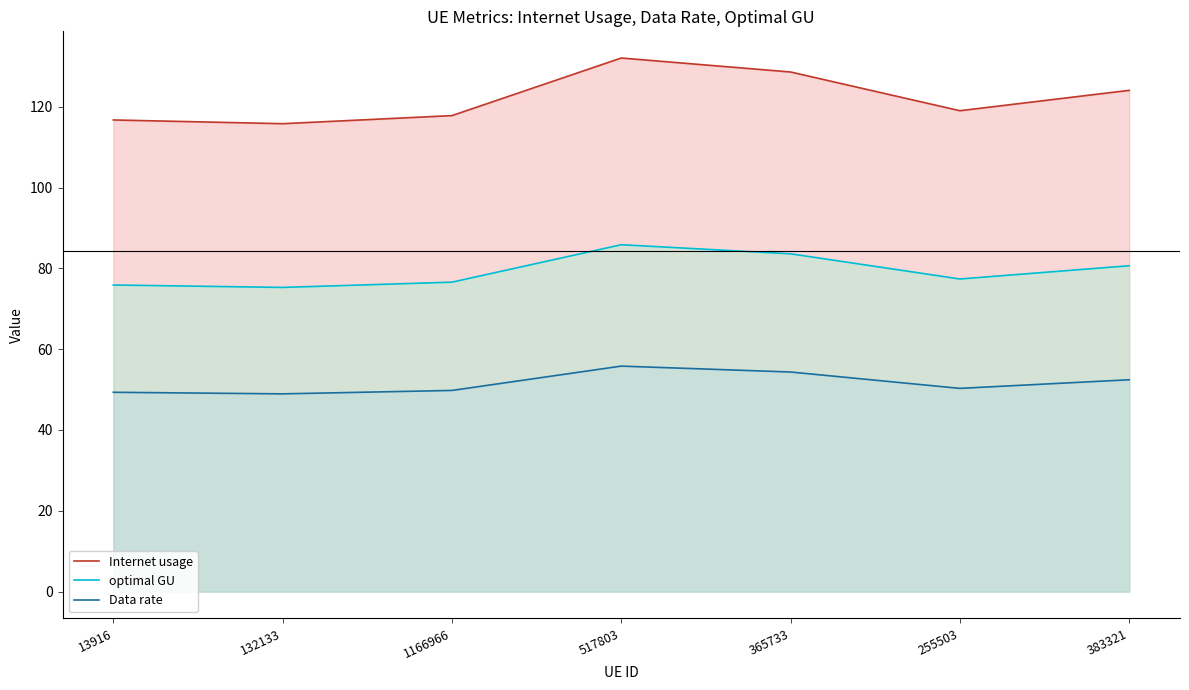

At which category does the chart reach its peak across all series?

517803